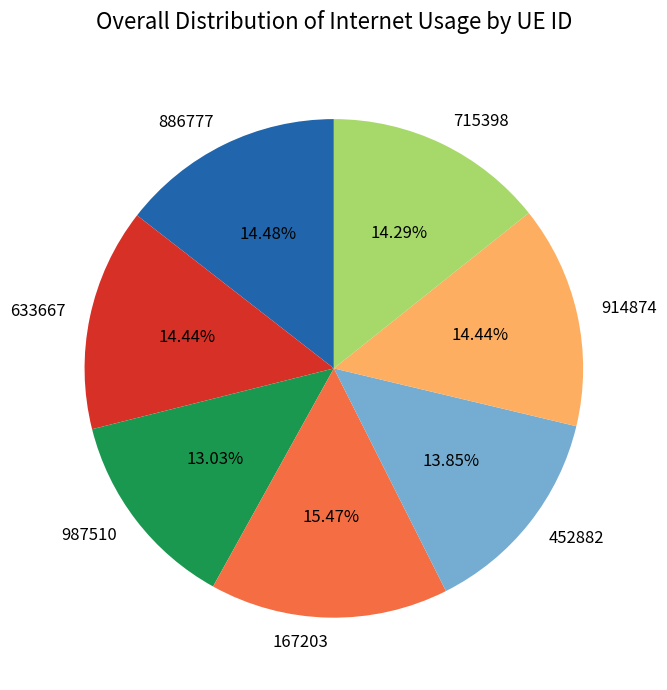

Is the sum of 886777 and 167203 greater than half?

No